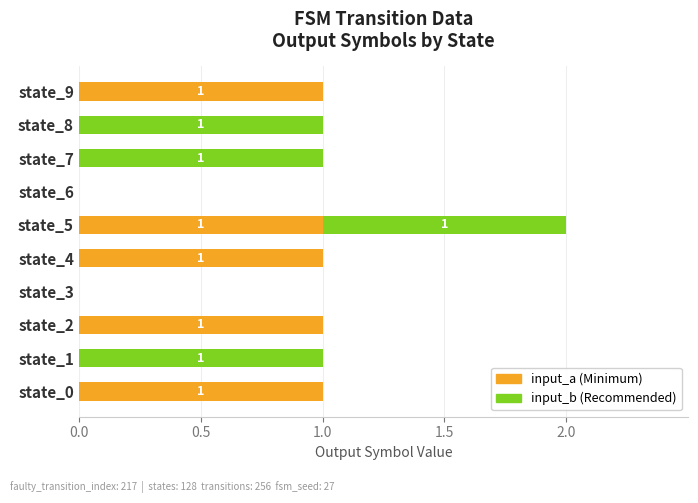

At which category is the sum across all series the highest?

state_5